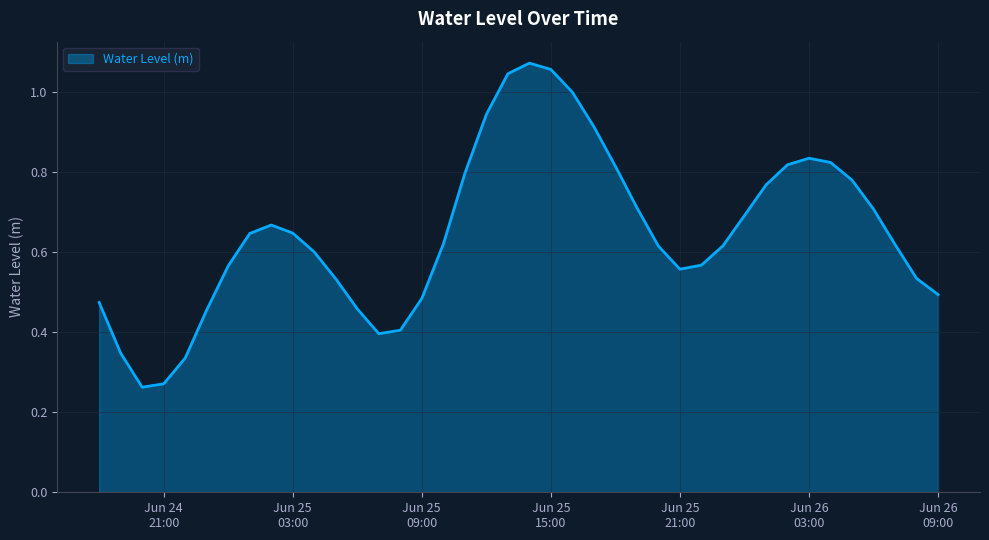

Does the chart display data point markers on the line(s)?

No